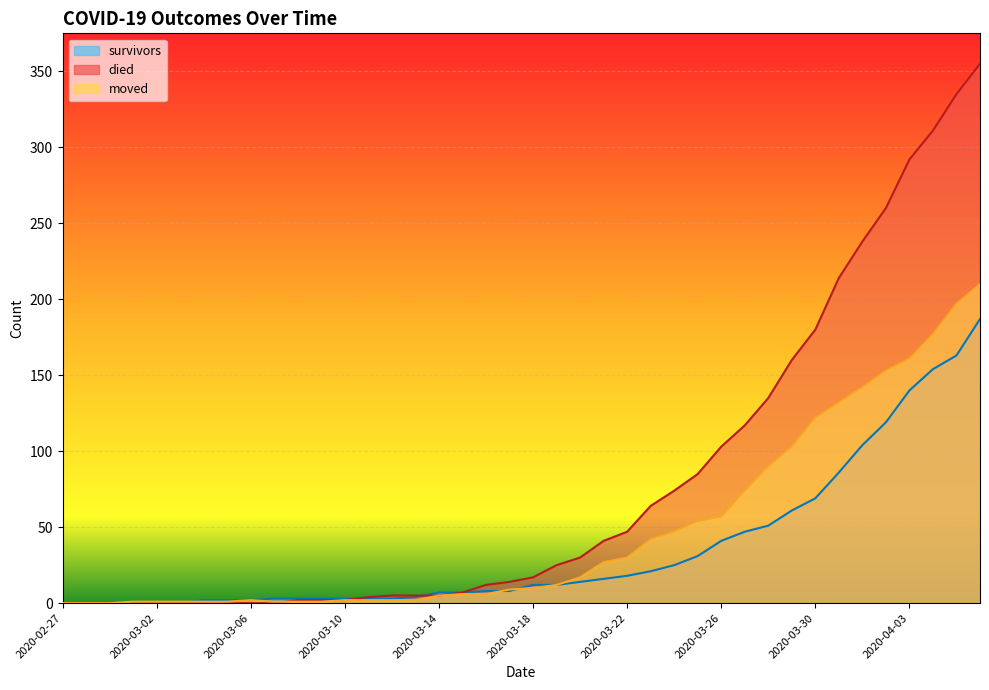

Is the value of died at 2020-02-28 greater than the value of moved at 2020-04-06?

No